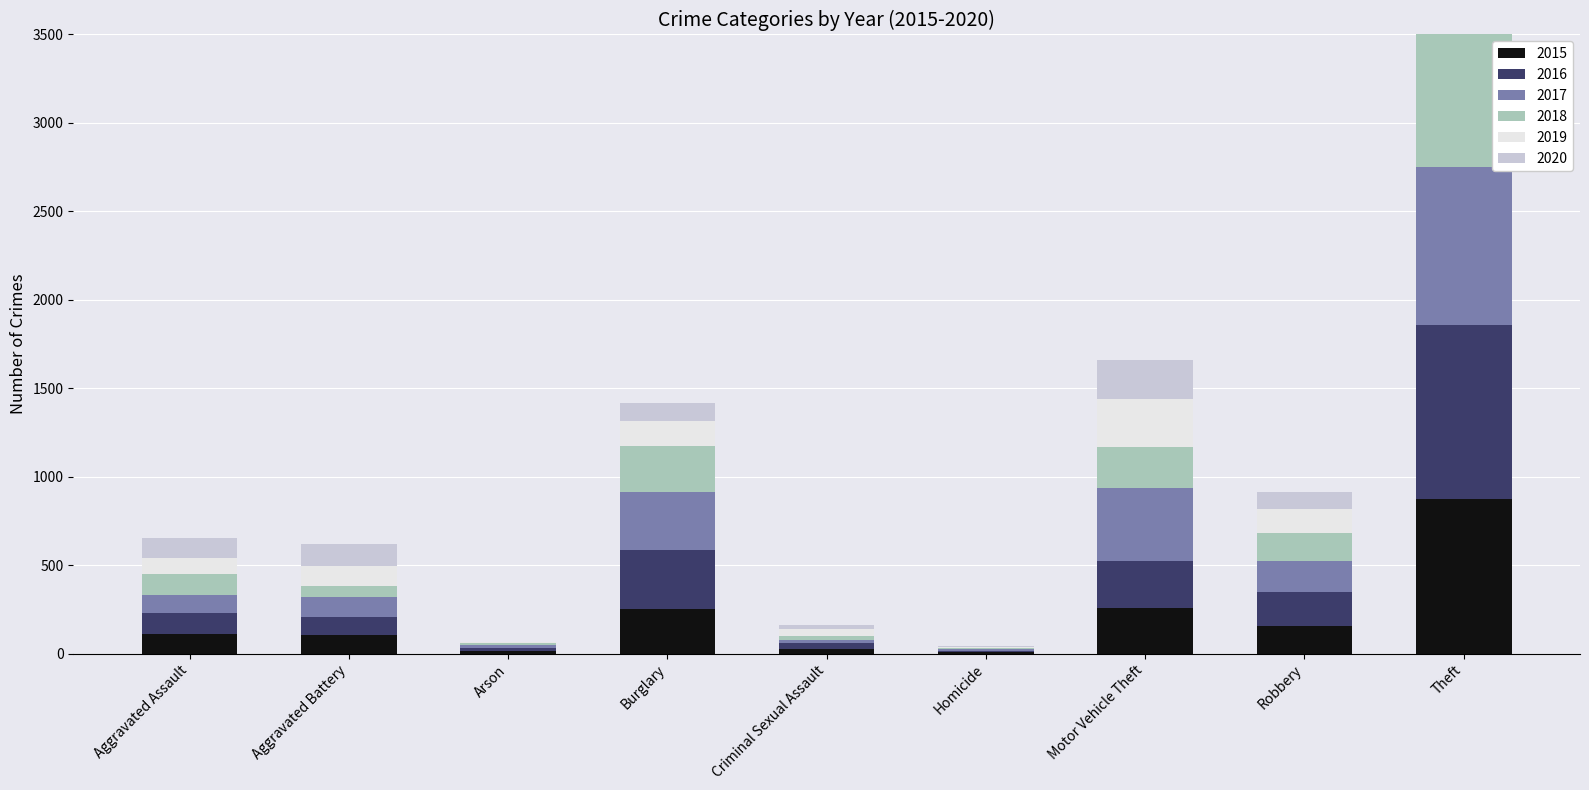

Is the value of 2017 at Motor Vehicle Theft greater than the value of 2020 at Criminal Sexual Assault?

Yes